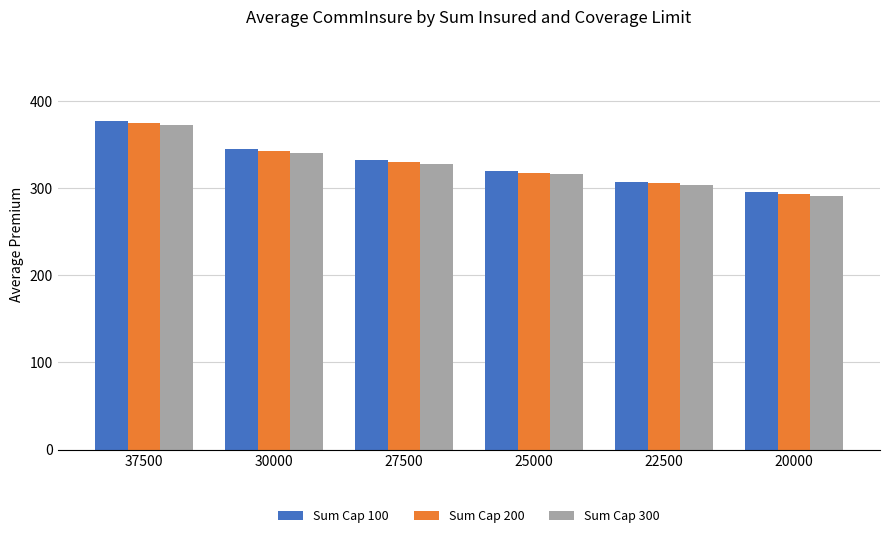

Between 27500 and 22500, which series saw the biggest shift?

Sum Cap 100